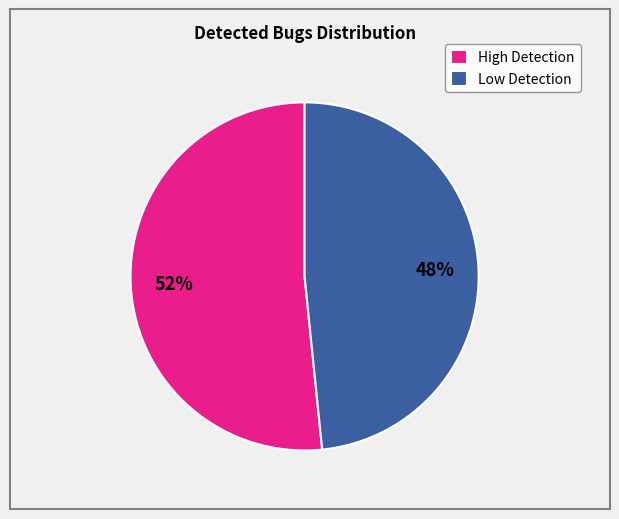

What is the smallest slice in the pie chart?

Low Detection